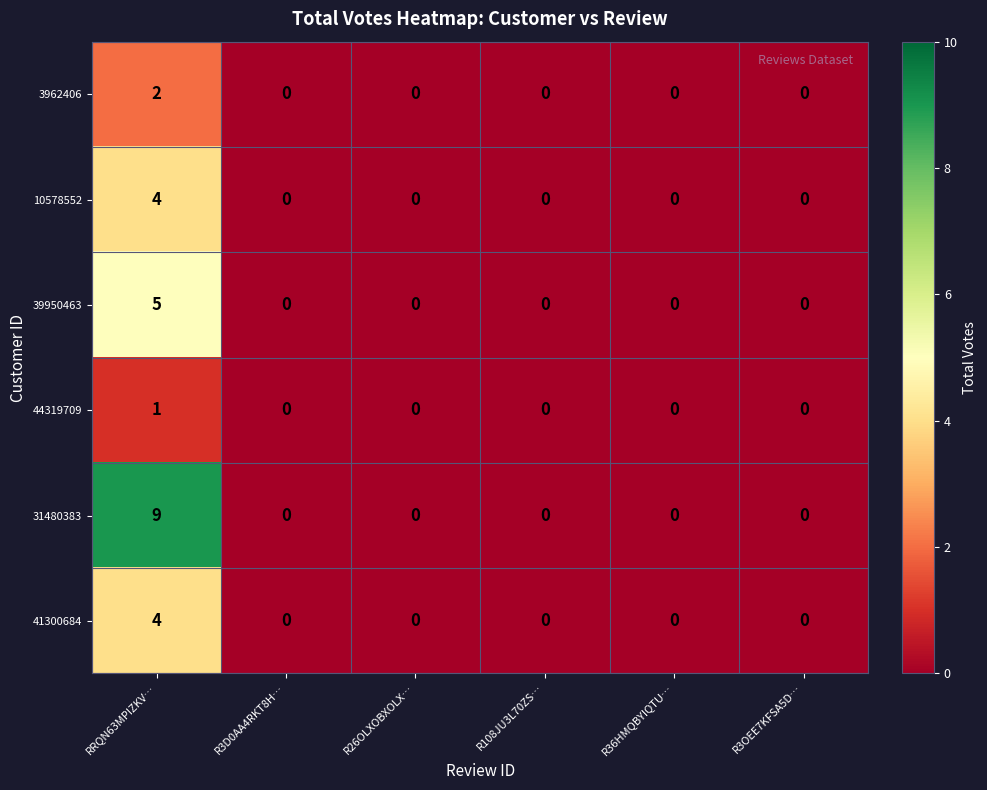

How many positive values does the 10578552 series have?

1